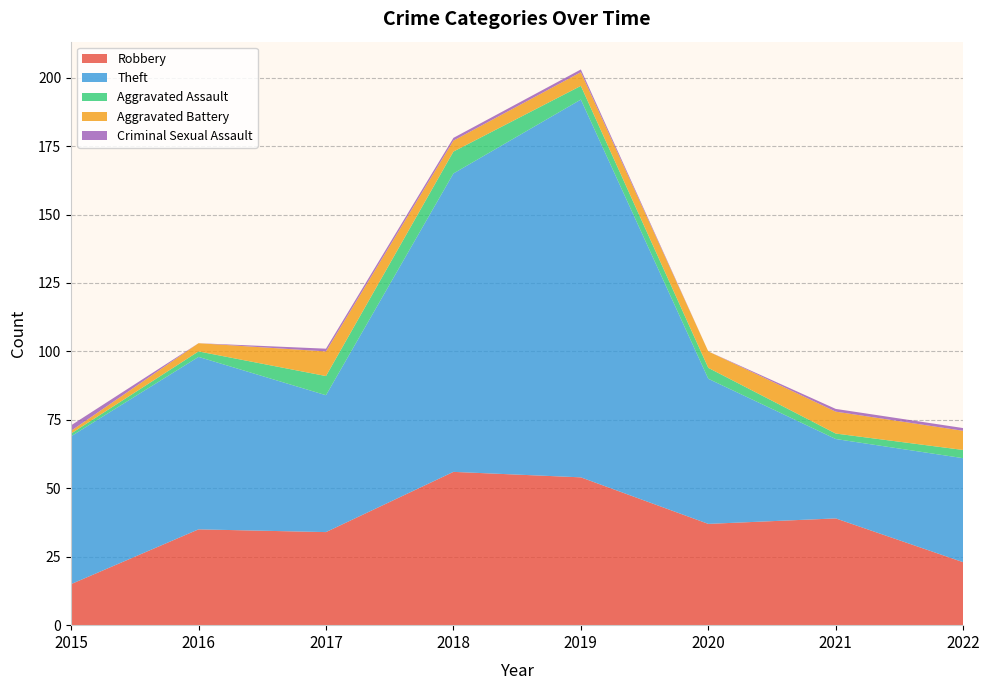

Reading left to right, list all the values displayed in this chart.

Robbery: 15	35	34	56	54	37	39	23
Theft: 54	63	50	109	138	53	29	38
Aggravated Assault: 1	2	7	8	5	4	2	3
Aggravated Battery: 1	3	9	4	5	6	8	7
Criminal Sexual Assault: 2	0	1	1	1	0	1	1